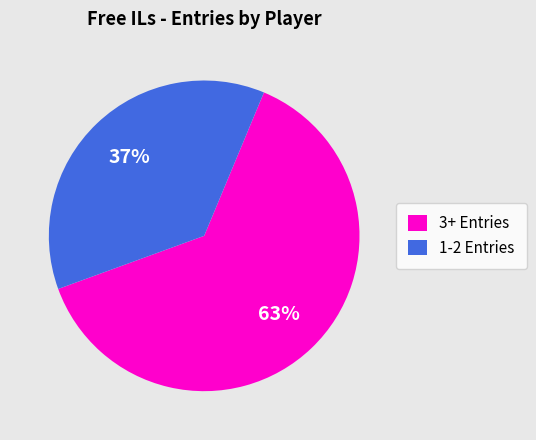

True or false: 1-2 Entries accounts for 37% of the total.

True